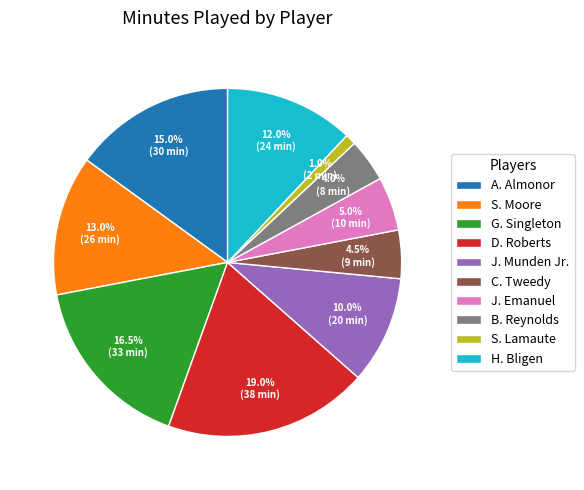

Does J. Munden Jr. account for over 50% of the chart?

No